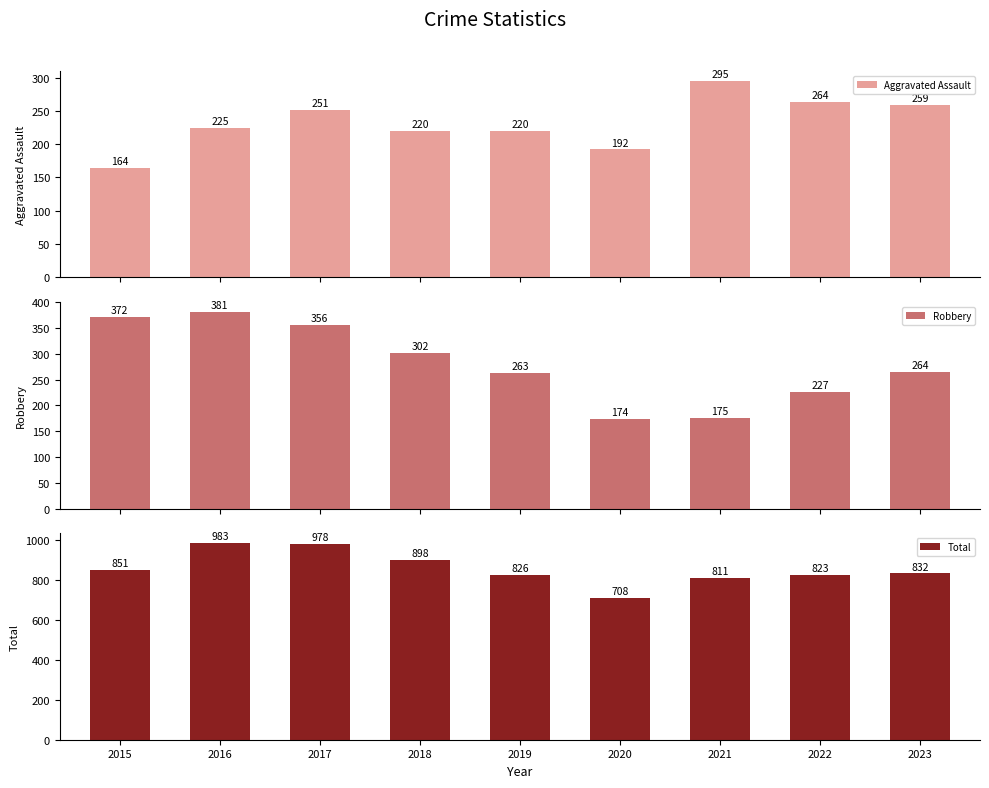

What is the smallest value displayed?

164